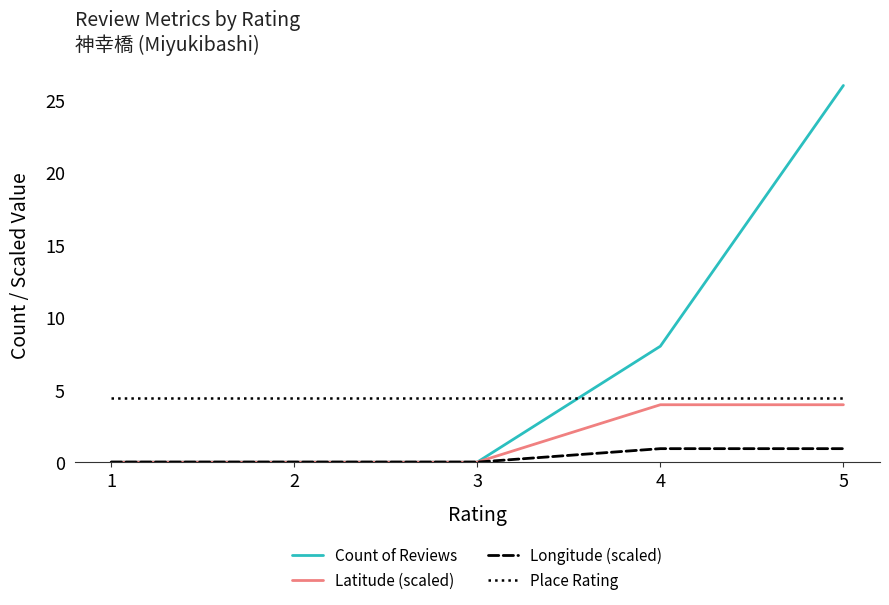

What is the sum of the Place Rating values at 3 and 2?

8.8